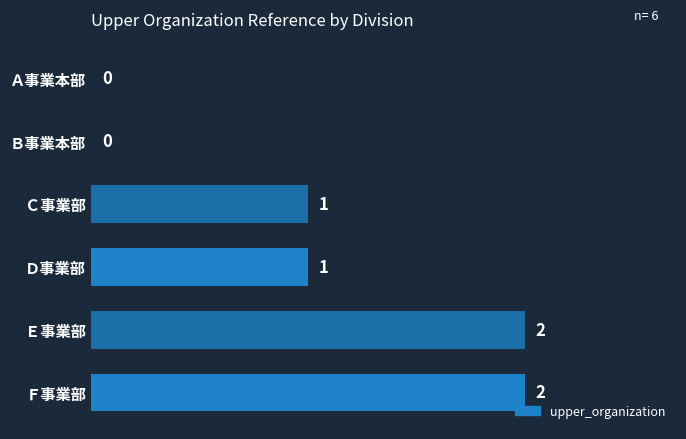

What is the average value?

1